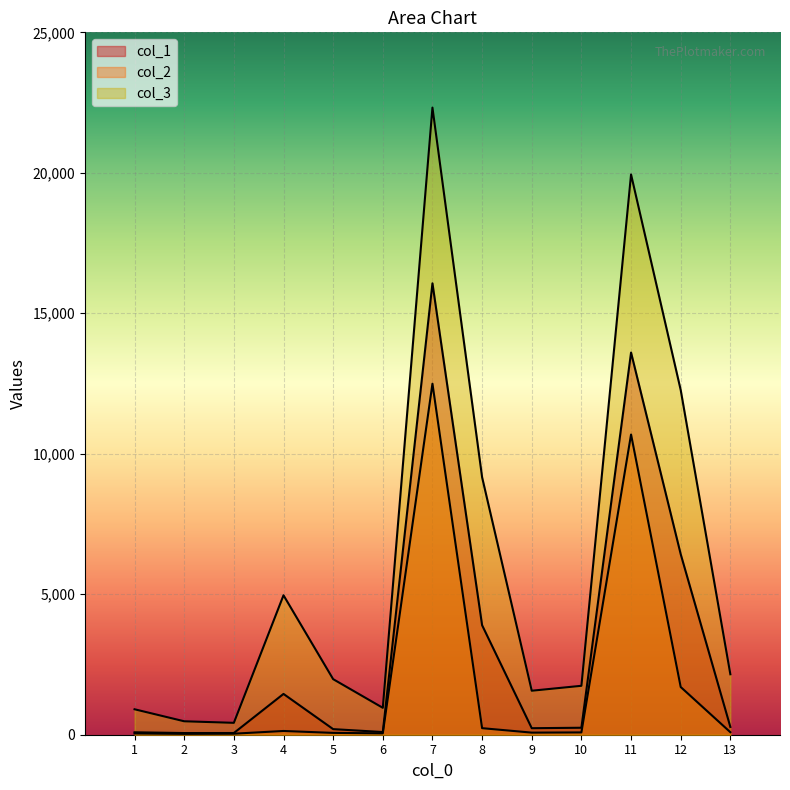

List the series in order of their overall mean, lowest first.

col_2, col_1, col_3